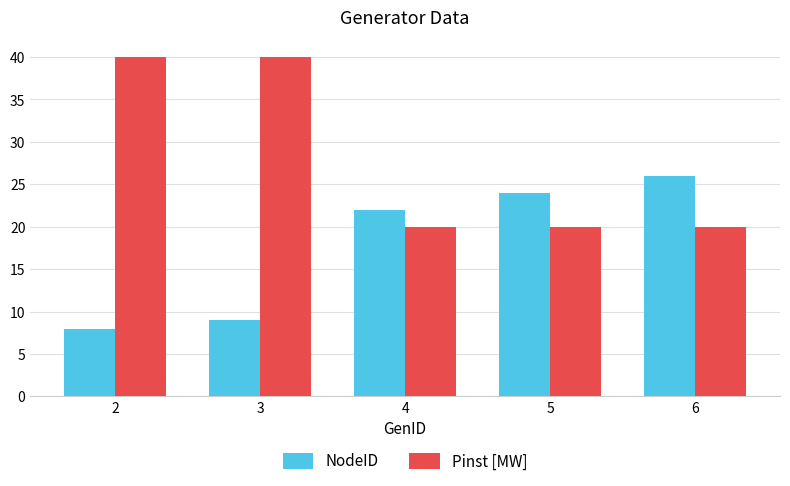

What is the value of the NodeID bar at the 4th from the left?

24